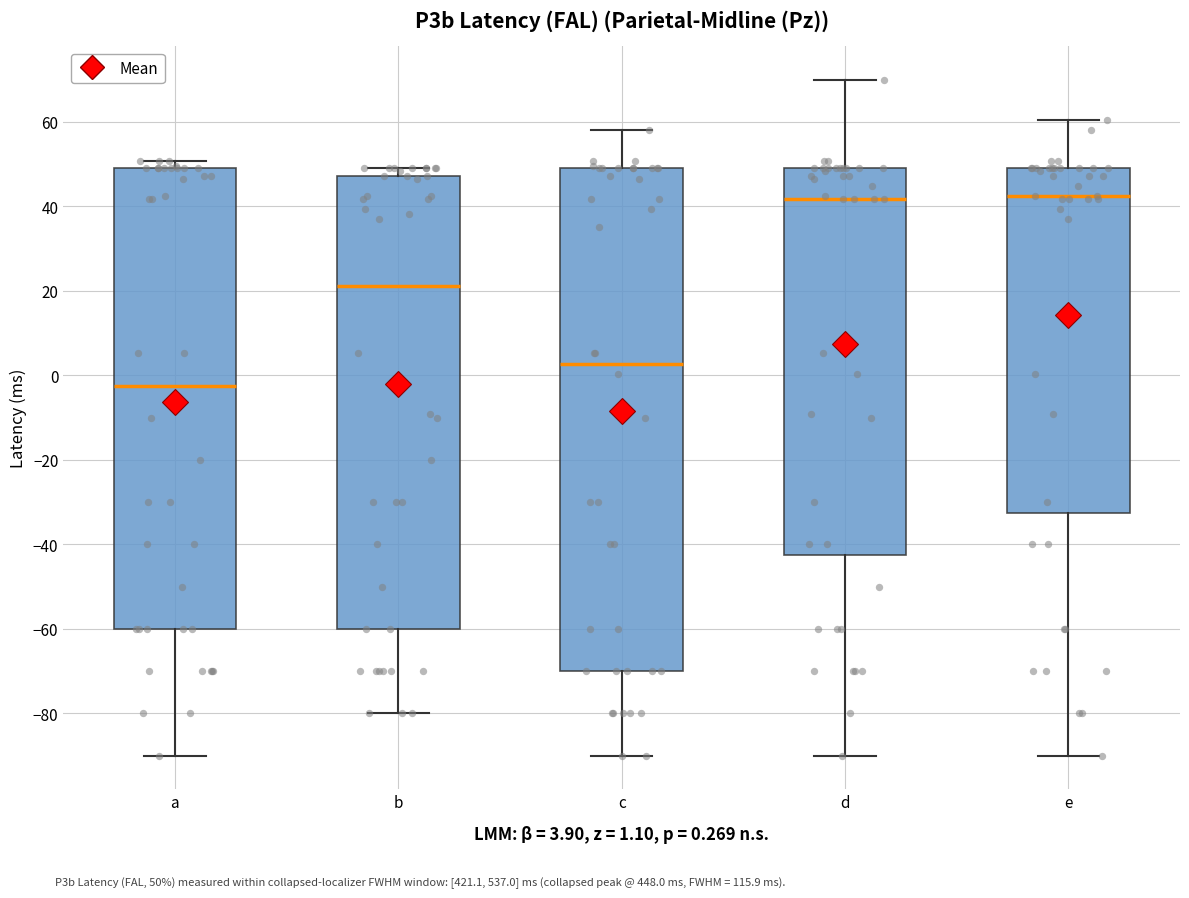

Where does the median line of the box for a sit on the y-axis? The values are not printed on the chart, so give them approximately, as read against the axis.

-2